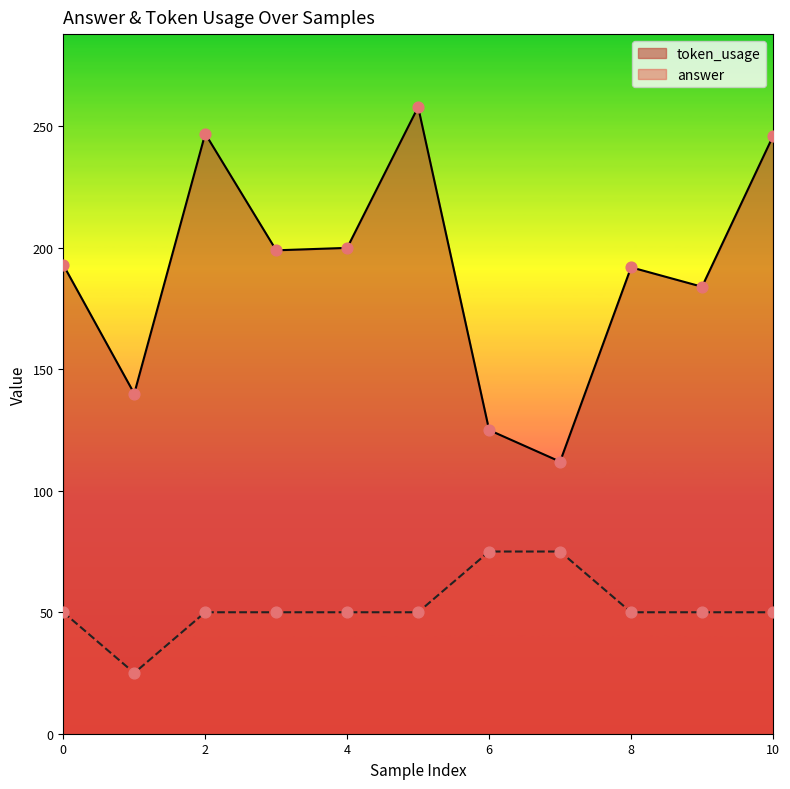

Which series has the largest Y range (max minus min)?

token_usage